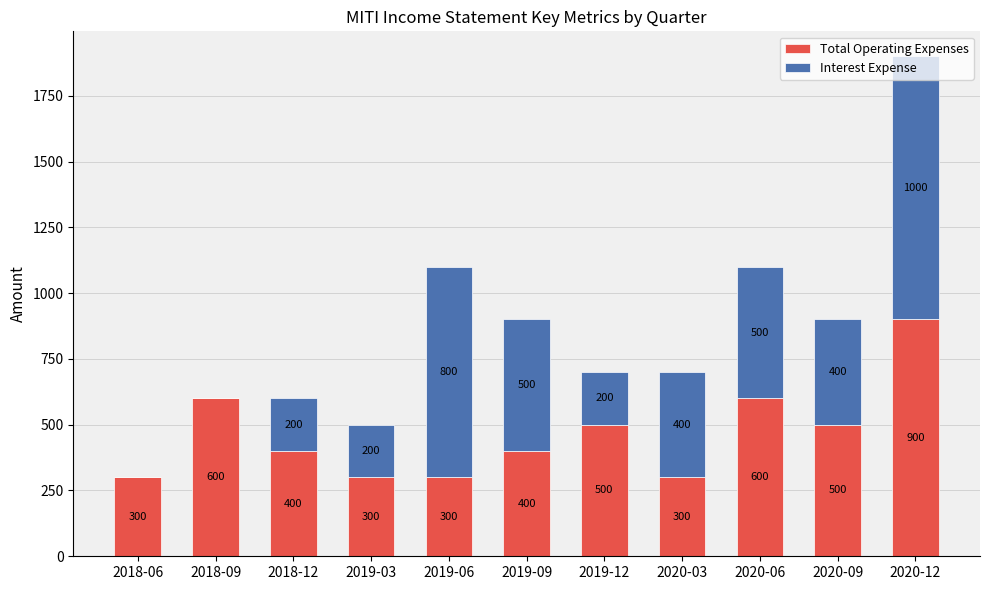

The Total Operating Expenses series shows 899 at 2020-09. True or false?

False